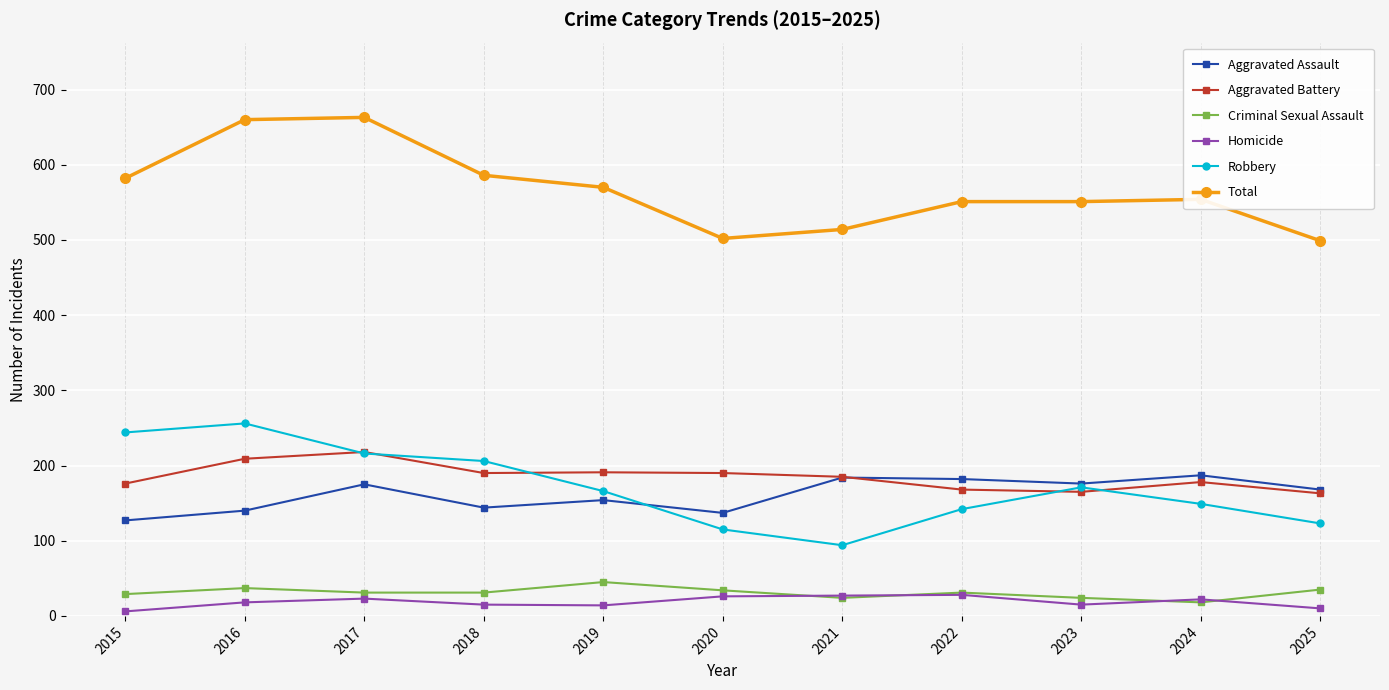

What value does the Aggravated Battery series have at 2016, to the nearest 5?

210